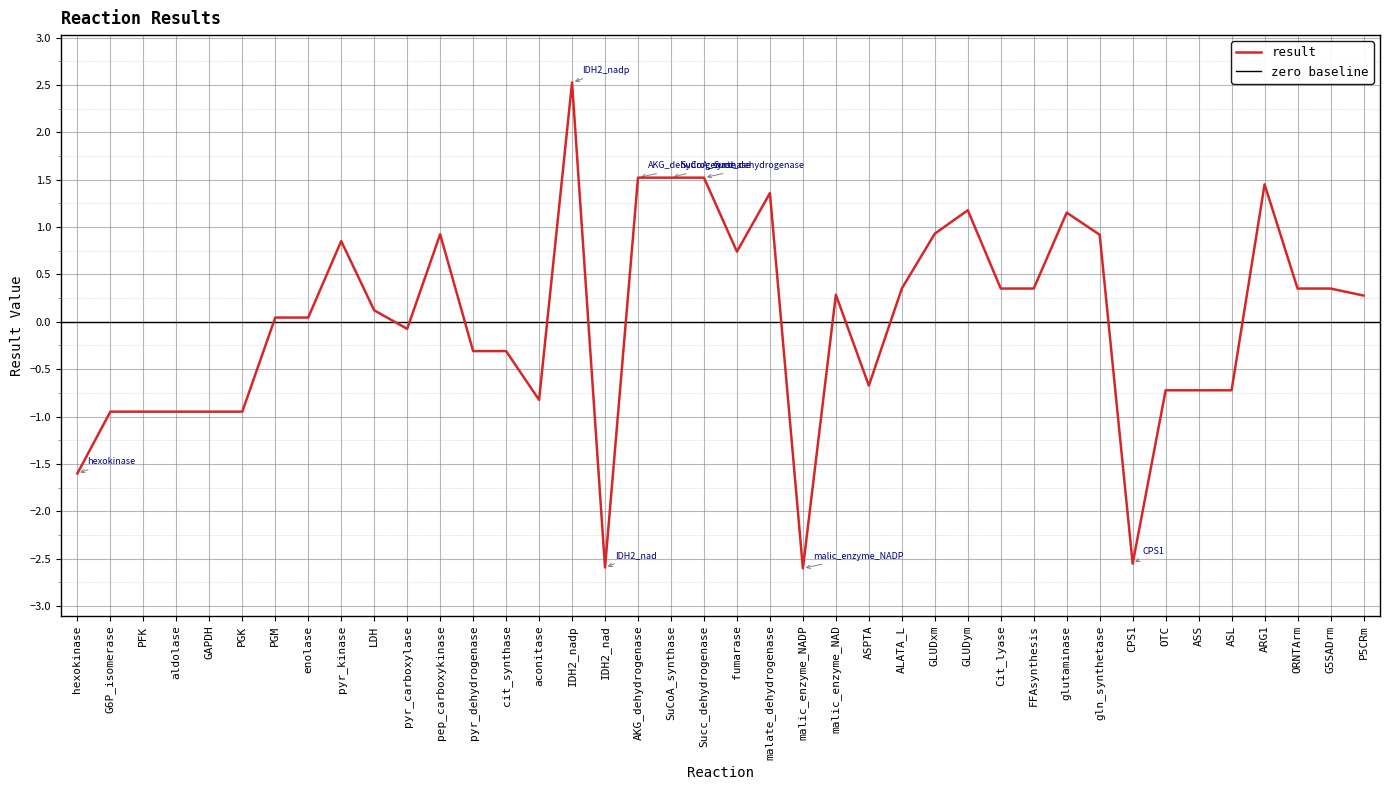

List the labels in order of value, largest first.

IDH2_nadp, SuCoA_synthase, Succ_dehydrogenase, AKG_dehydrogenase, ARG1, malate_dehydrogenase, GLUDym, glutaminase, GLUDxm, pep_carboxykinase, gln_synthetase, pyr_kinase, fumarase, ORNTArm, G5SADrm, Cit_lyase, FFAsynthesis, ALATA_L, malic_enzyme_NAD, P5CRm, LDH, PGM, enolase, pyr_carboxylase, pyr_dehydrogenase, cit_synthase, ASPTA, OTC, ASS, ASL, aconitase, GAPDH, aldolase, PGK, PFK, G6P_isomerase, hexokinase, CPS1, IDH2_nad, malic_enzyme_NADP